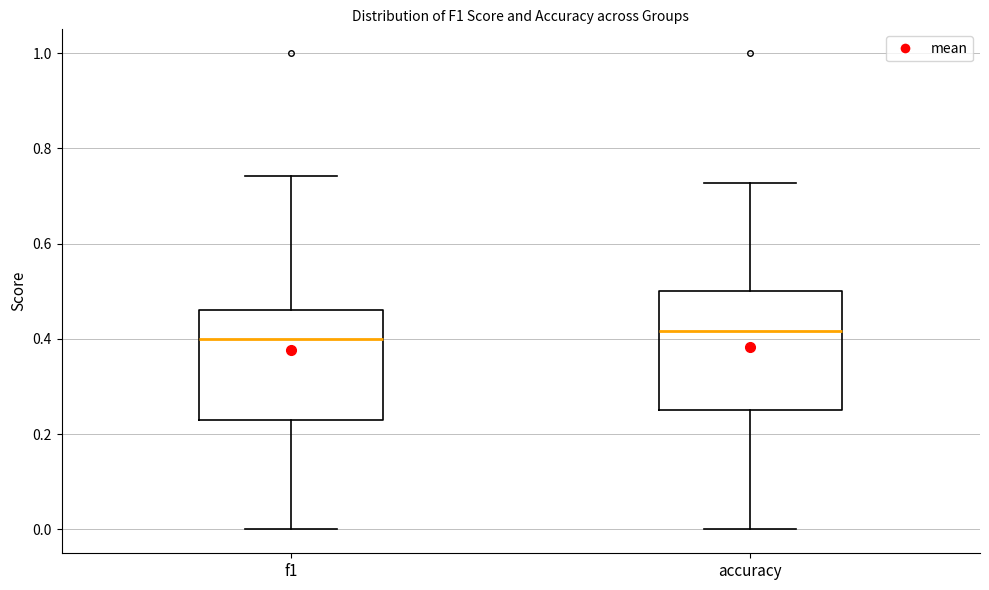

Reading left to right, read every box against the y-axis: the position of its median line, the range the box covers, and the ends of its whiskers. The values are not printed on the chart, so give them approximately, as read against the axis.

f1: median 0.40, box 0.24 to 0.46, whiskers 0.00 to 0.74
accuracy: median 0.42, box 0.26 to 0.50, whiskers 0.00 to 0.72